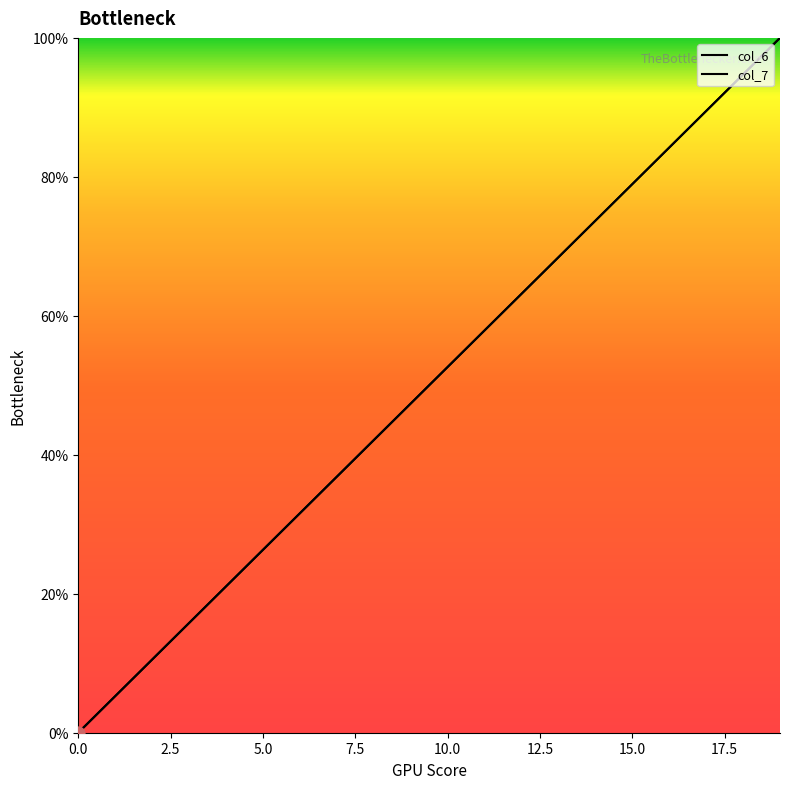

At how many categories does at least one series exceed 44?

11